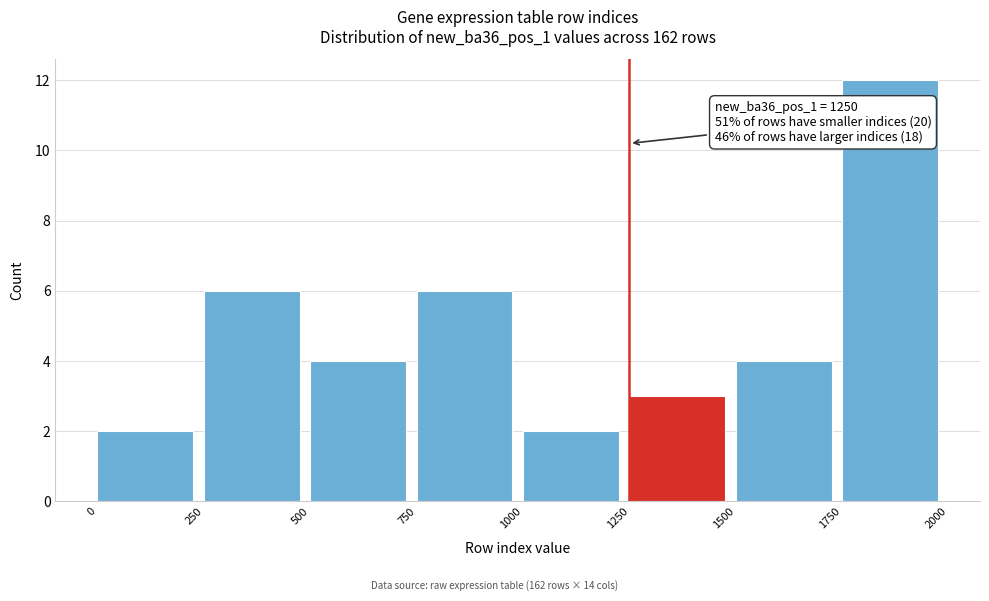

Over which range of the x-axis is the bar tallest?

1750 to 2000